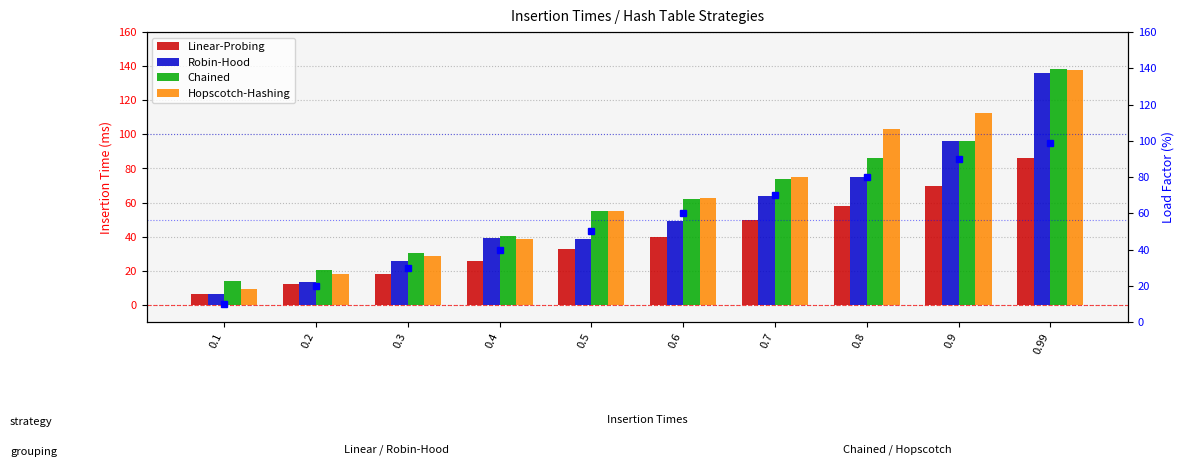

Which has a higher value, 0.4 or 0.99?

0.99